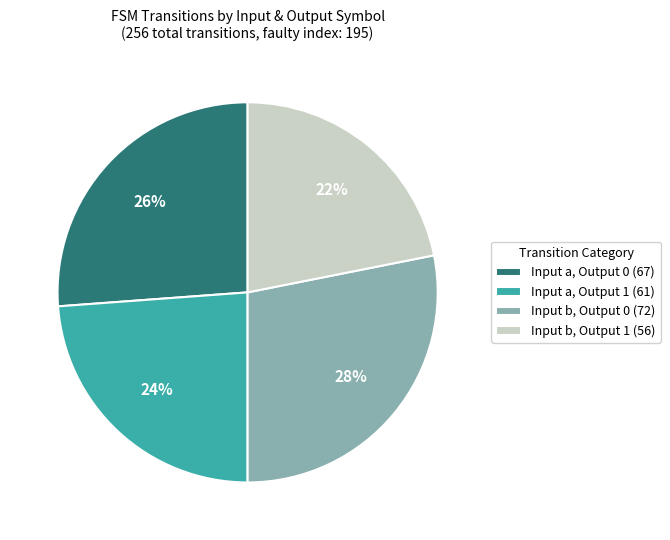

True or false: Input a, Output 1 (61) accounts for 24% of the total.

True